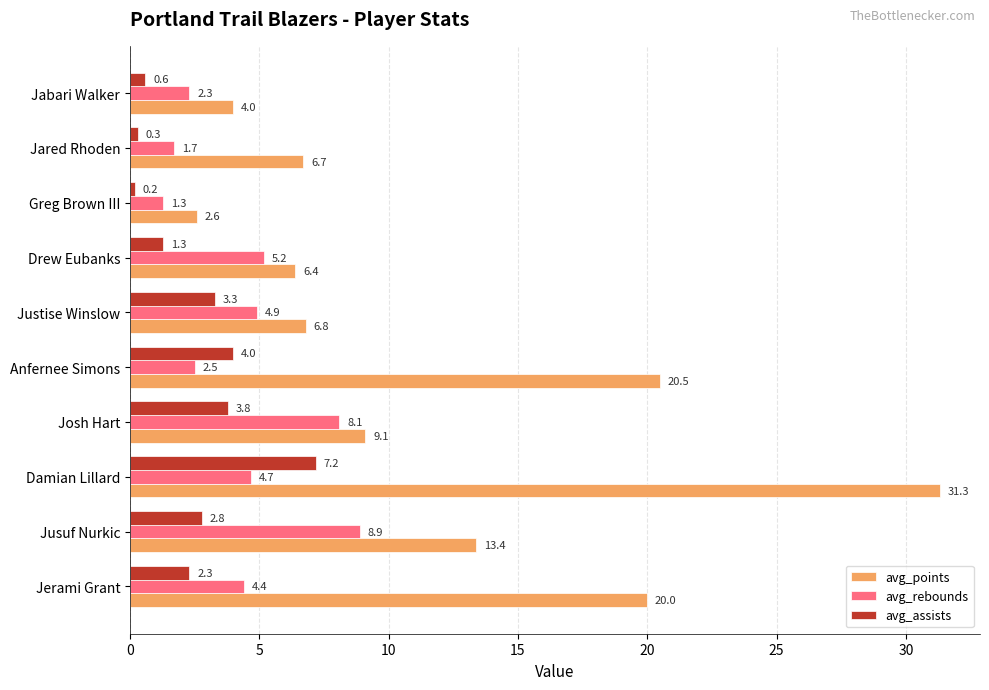

The value of avg_rebounds at Jusuf Nurkic is 8.9. True or false?

True